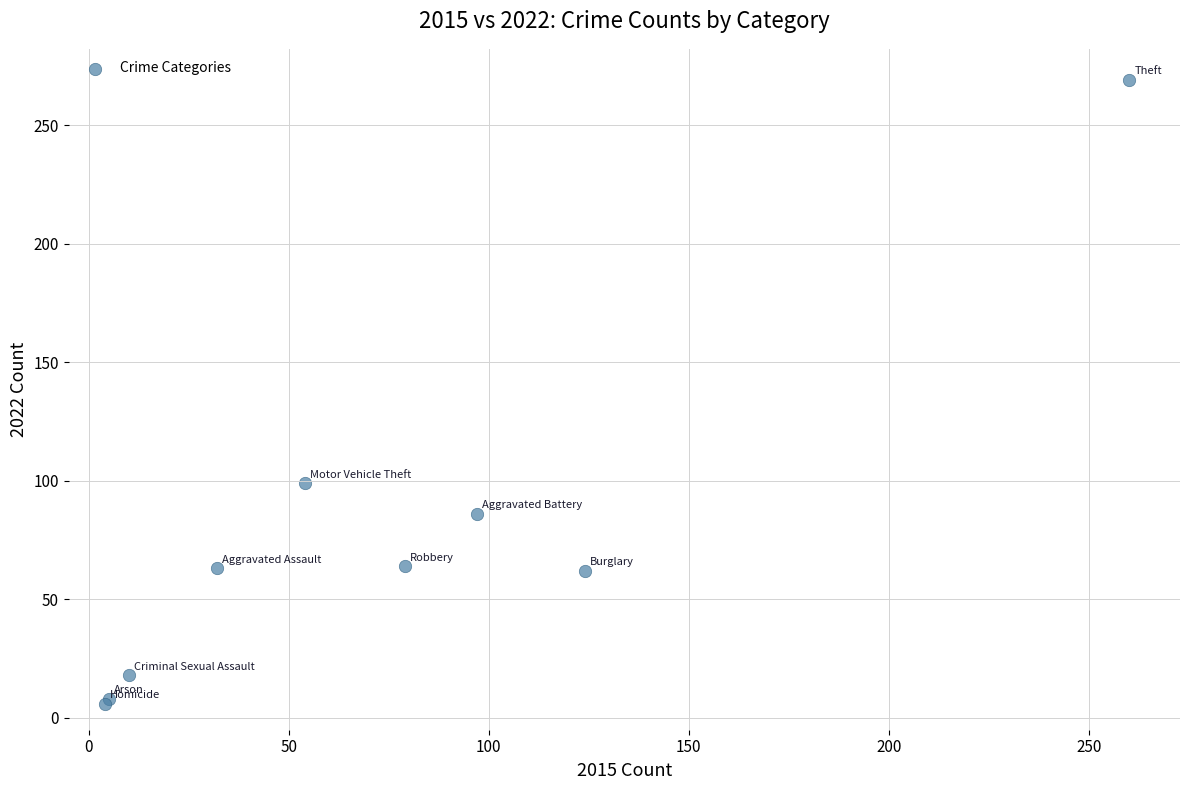

What Y value in the scatter plot is closest to 137?

99